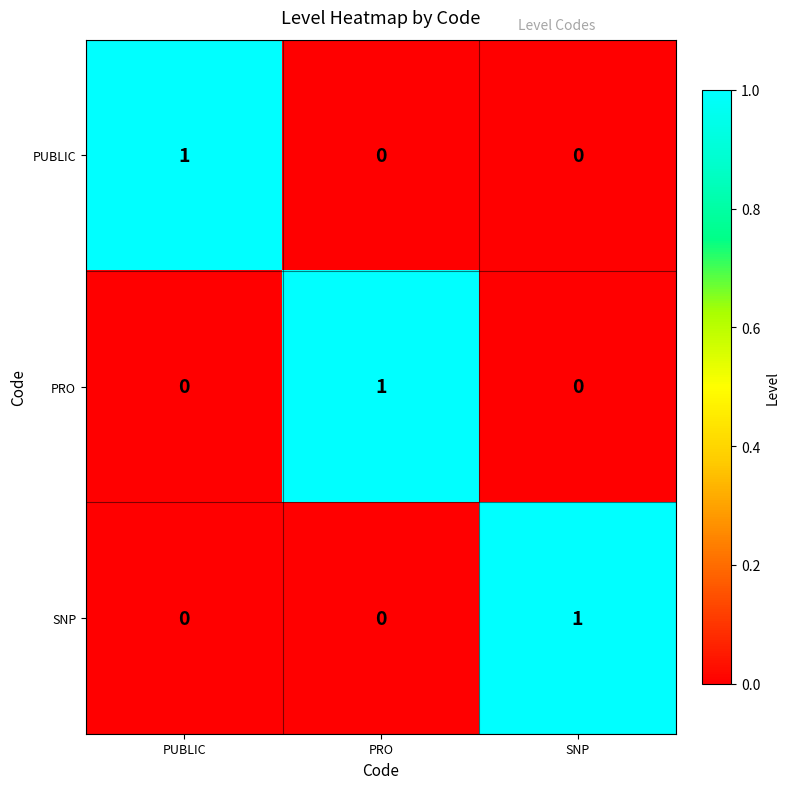

At how many categories does at least one series exceed 0?

3